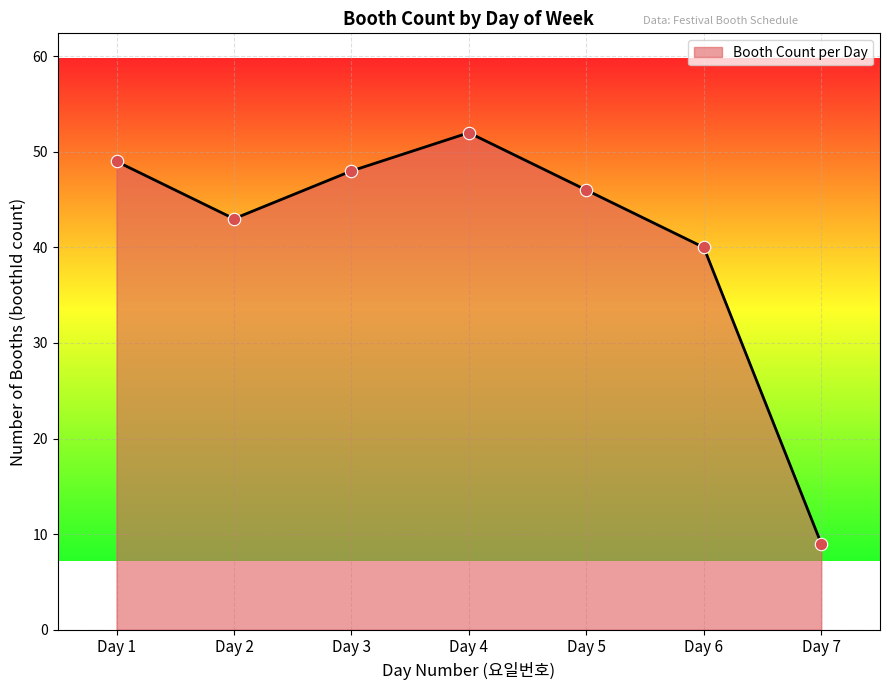

Which has a higher value, Day 3 or Day 2?

Day 3